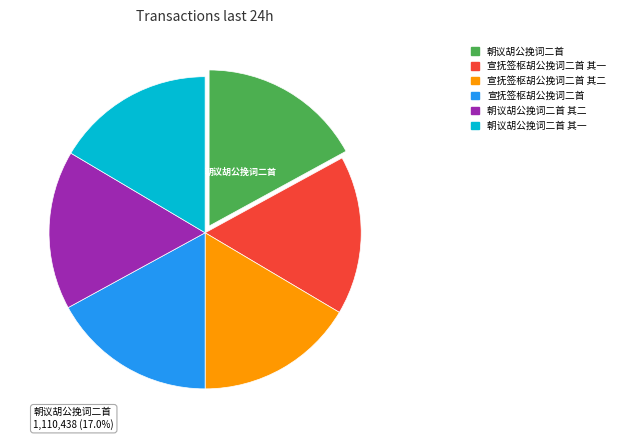

Is there a majority slice in this chart?

No